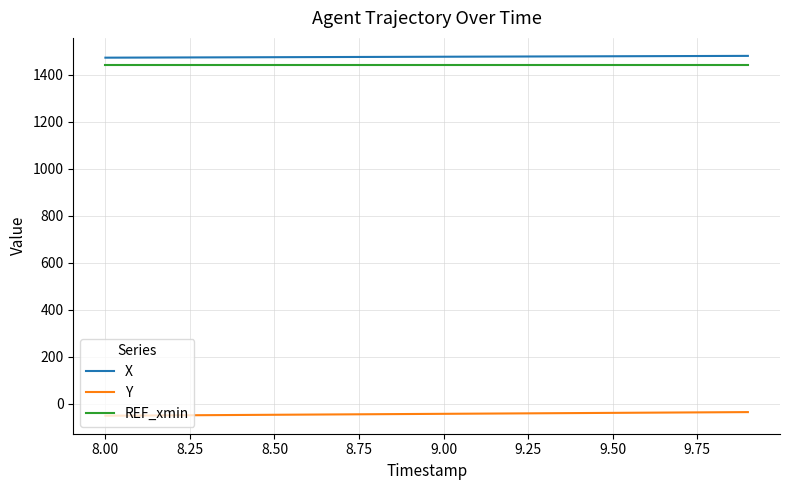

True or false: X and Y intersect in this chart.

False